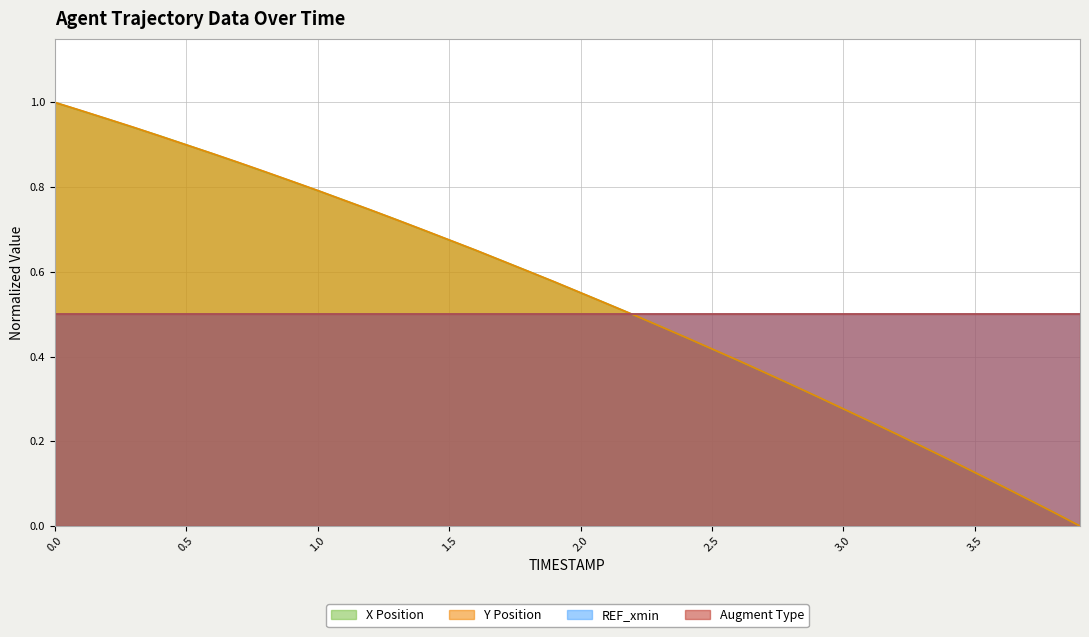

Does the chart have visible grid lines?

Yes